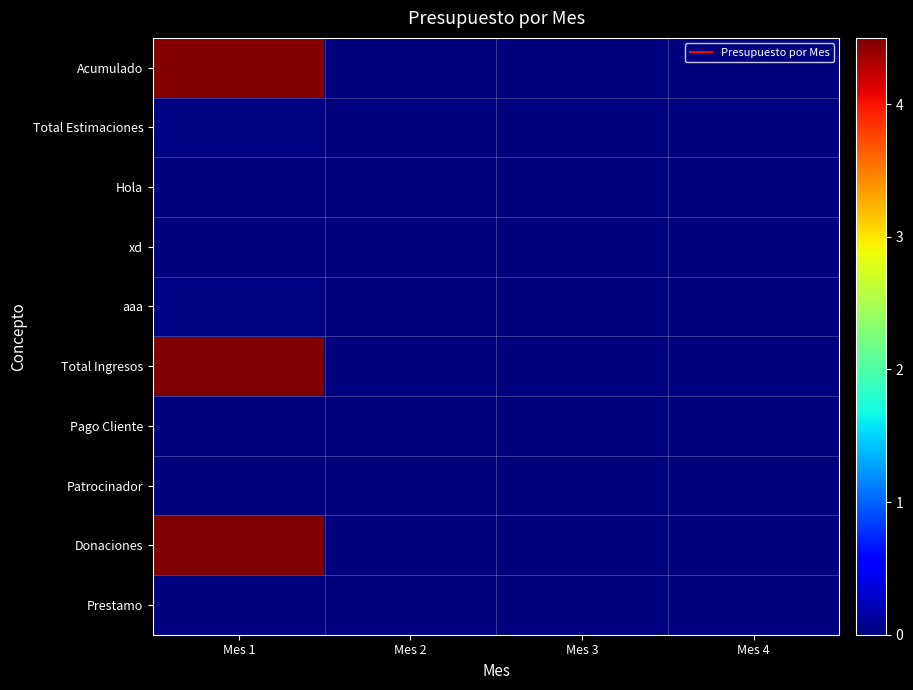

What is the total value across all series at Mes 1?

13531652